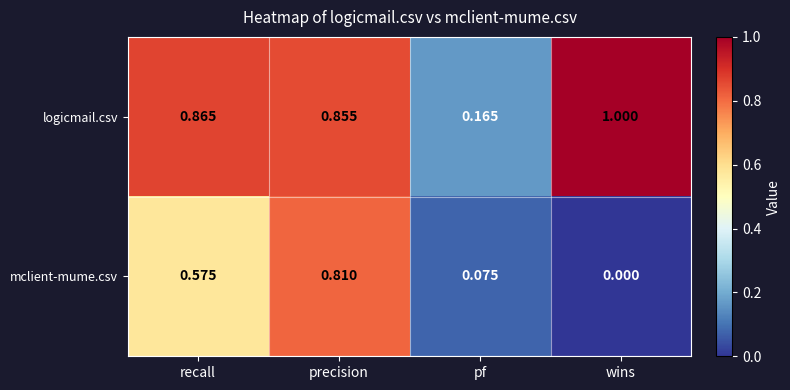

At which category is the sum across all series the highest?

precision